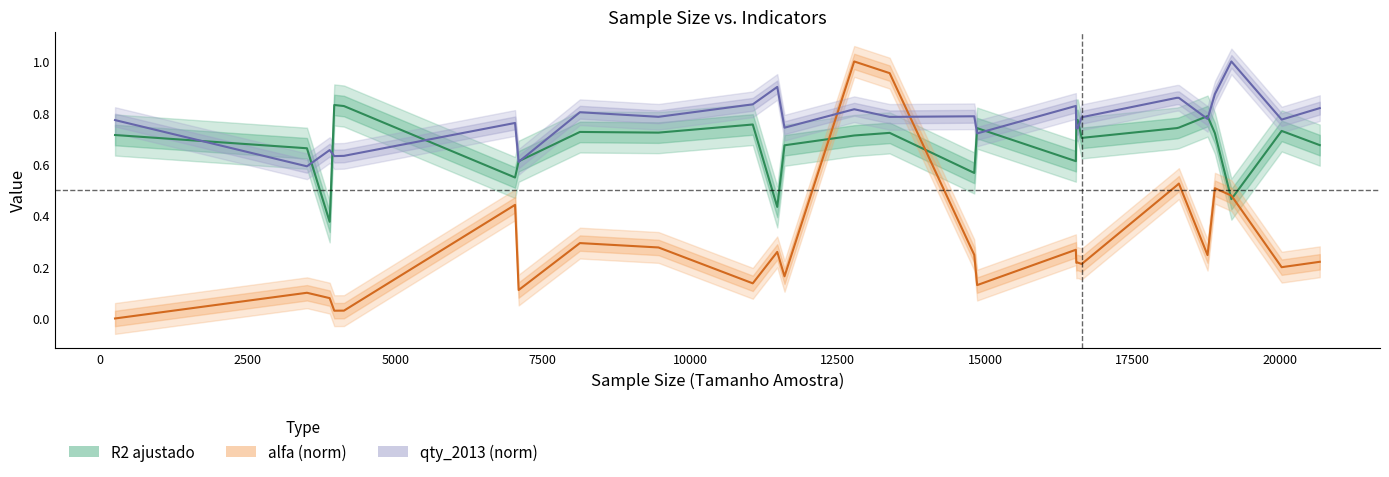

What is the difference between the maximum and minimum values in the qty_2013 (norm) series?

0.4